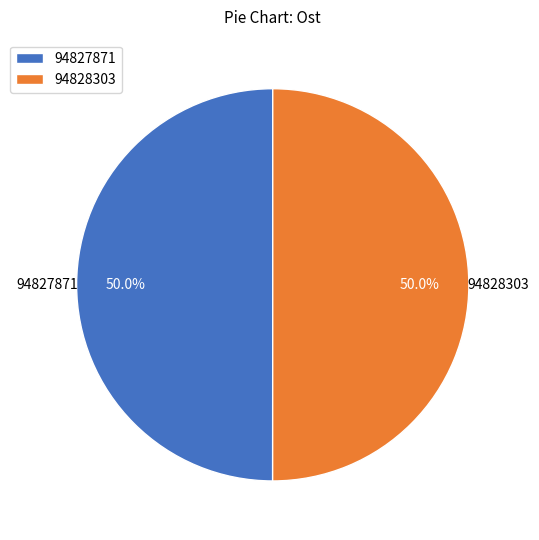

Is it true that 94828303 is 55% of the pie?

False